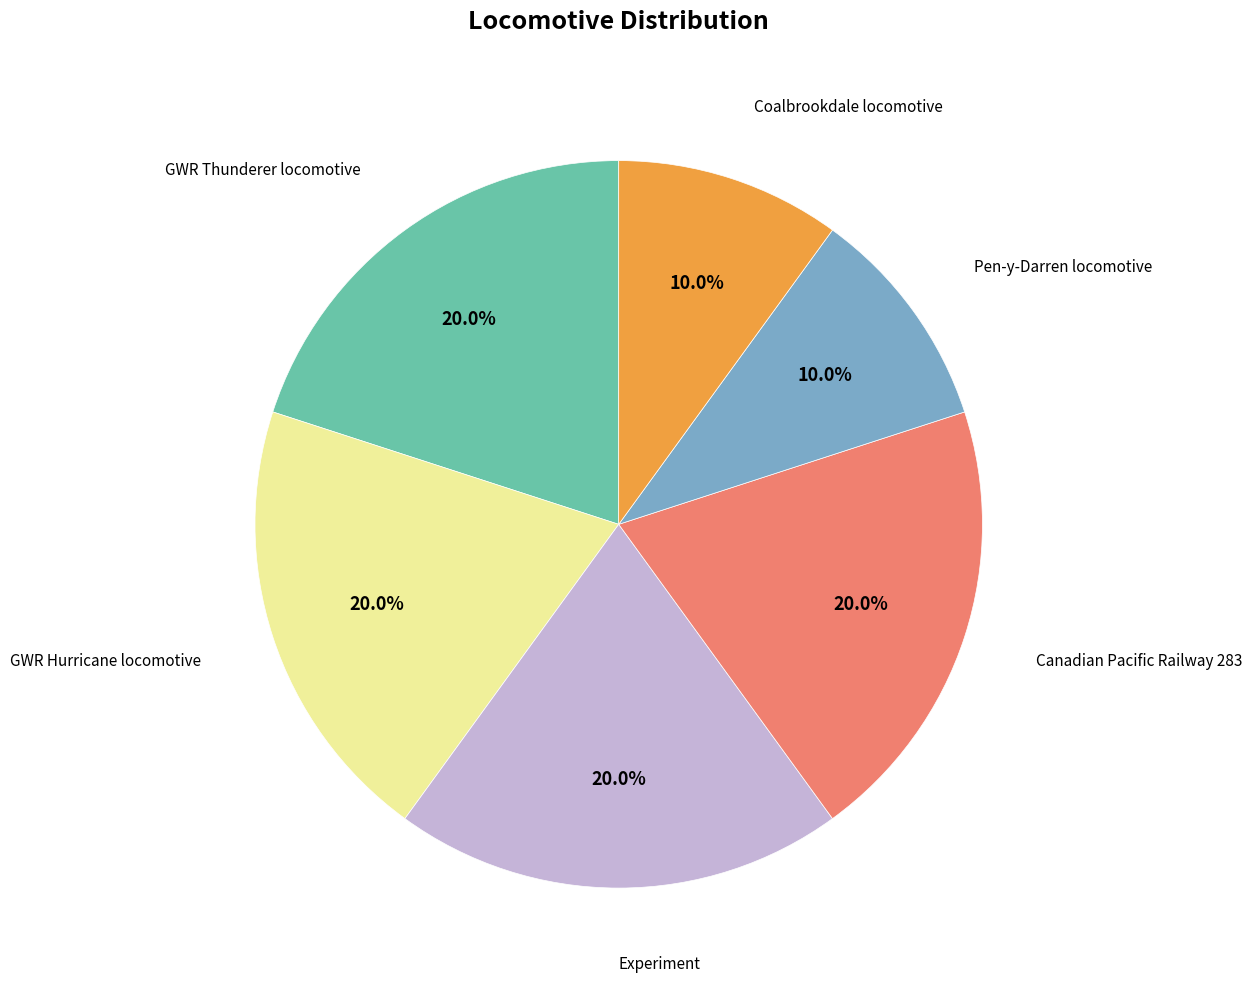

Does any single category account for the majority?

No